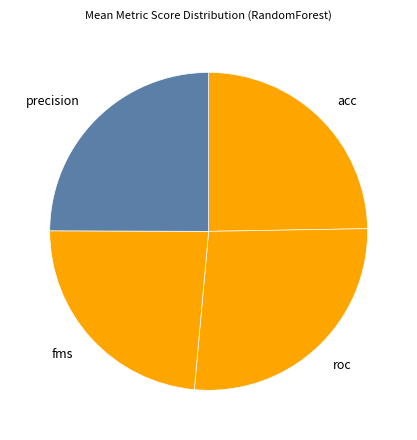

True or false: acc accounts for 34% of the total.

False